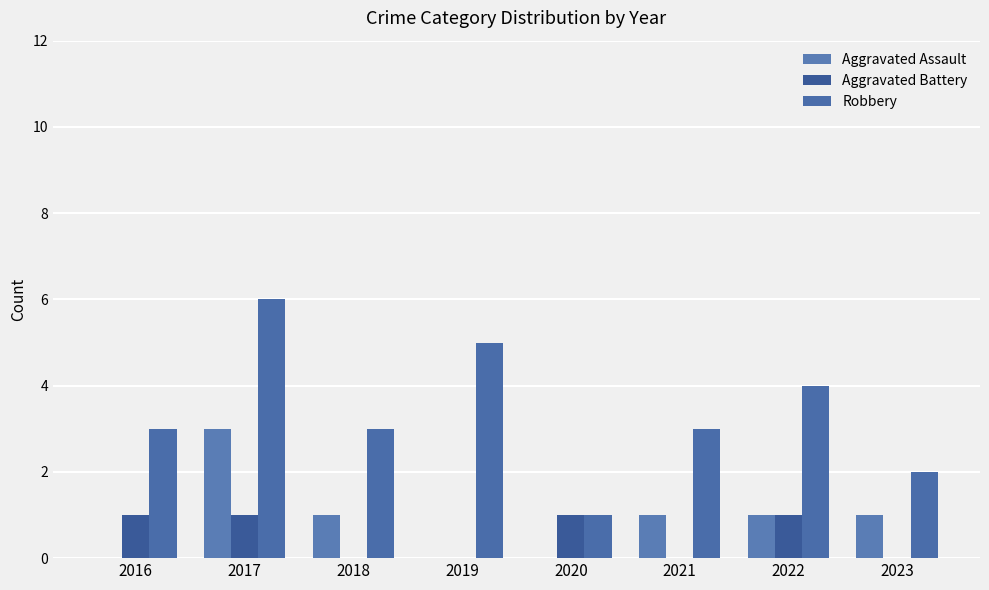

How many series are shown in this chart?

3